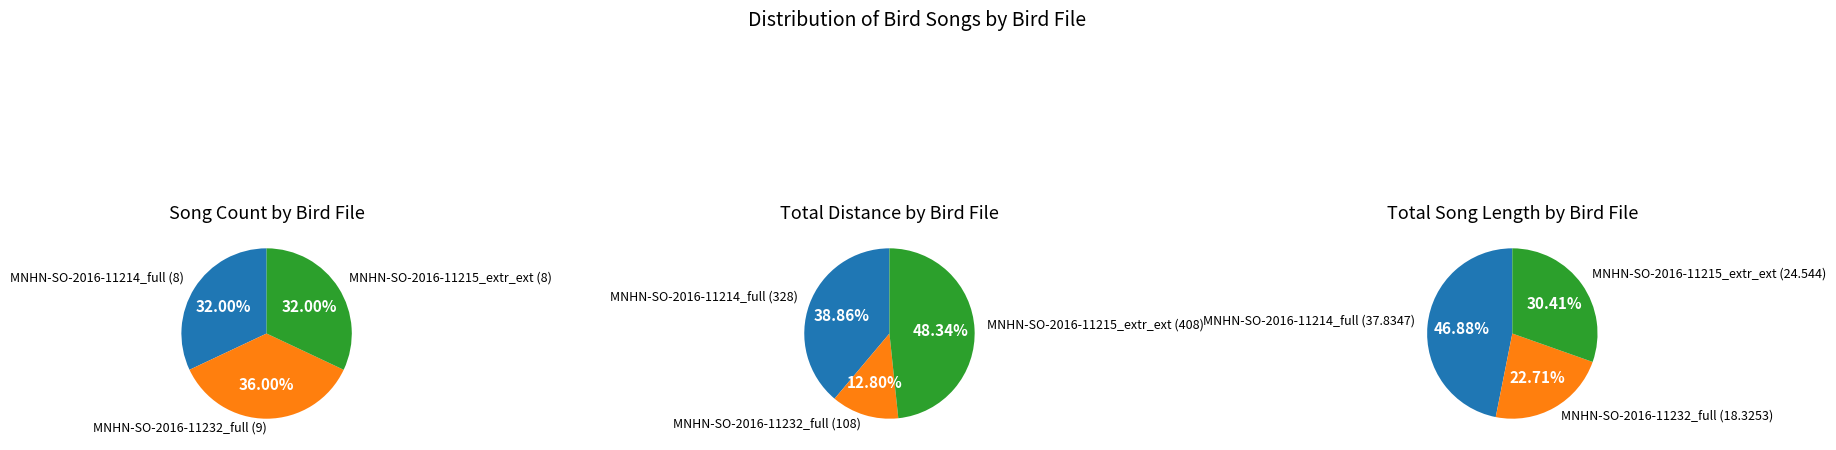

What is the change in value from MNHN-SO-2016-11214_full.wav to MNHN-SO-2016-11232_full.wav?

+1